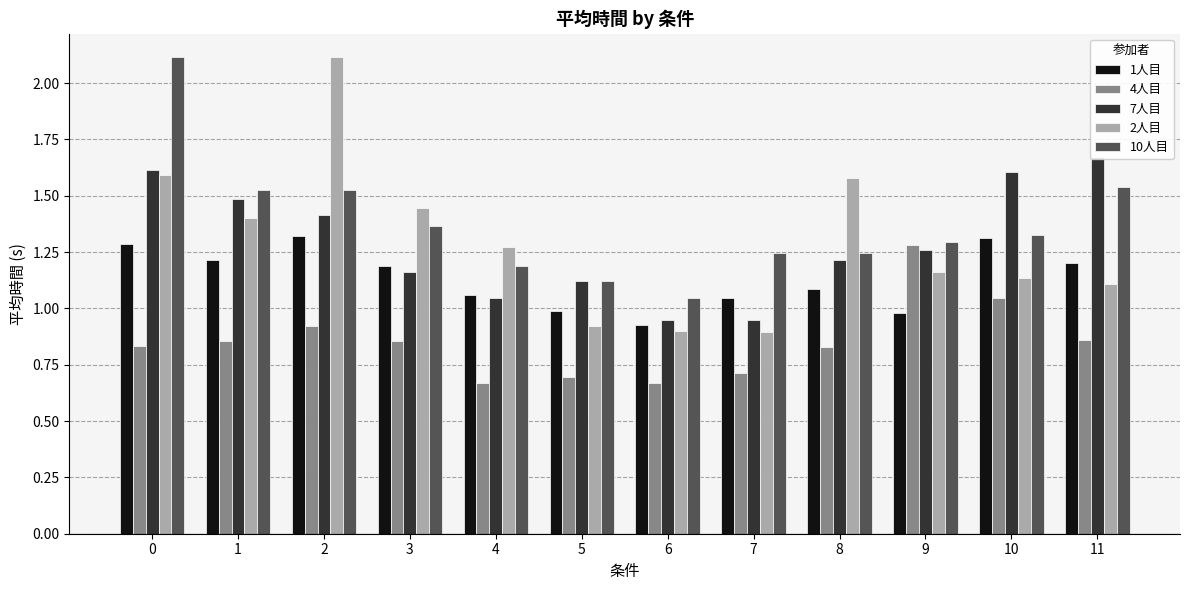

What value does the 7人目 series have at 4?

1.0